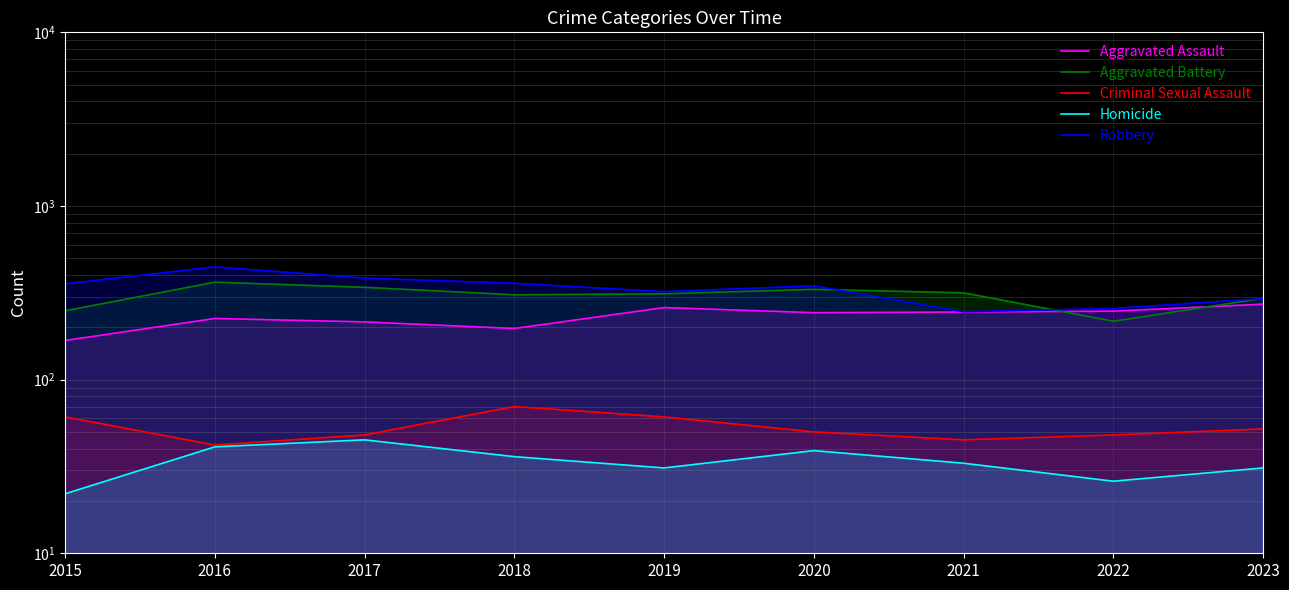

Does the chart display data point markers on the line(s)?

No